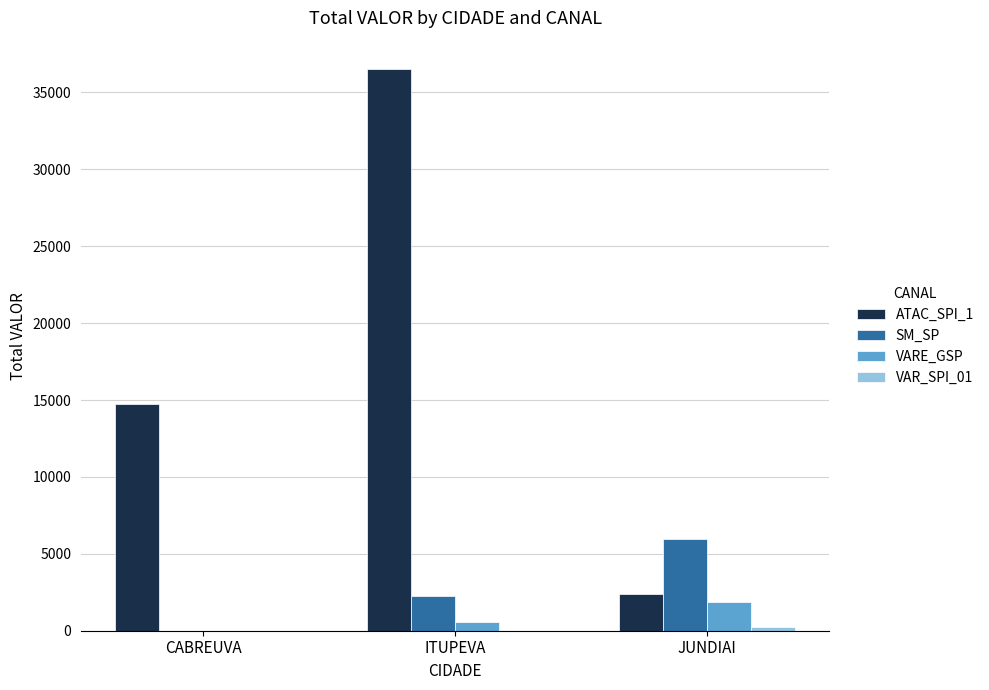

What is the spread (max minus min) of values at ITUPEVA?

36537.1